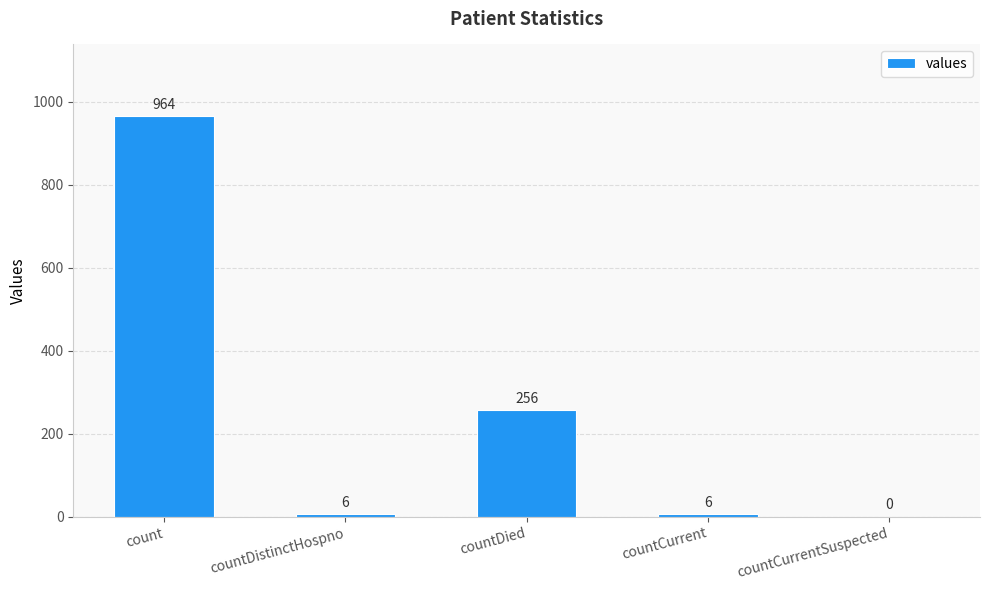

What is the greatest value displayed?

964